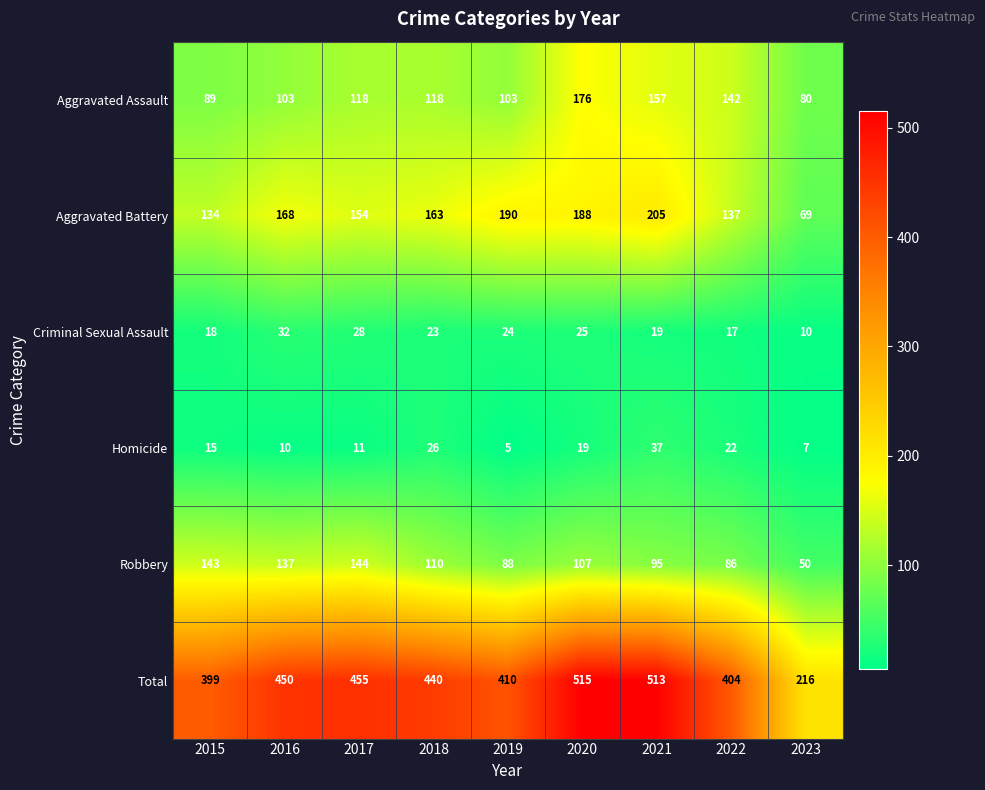

How many series are shown in this chart?

6